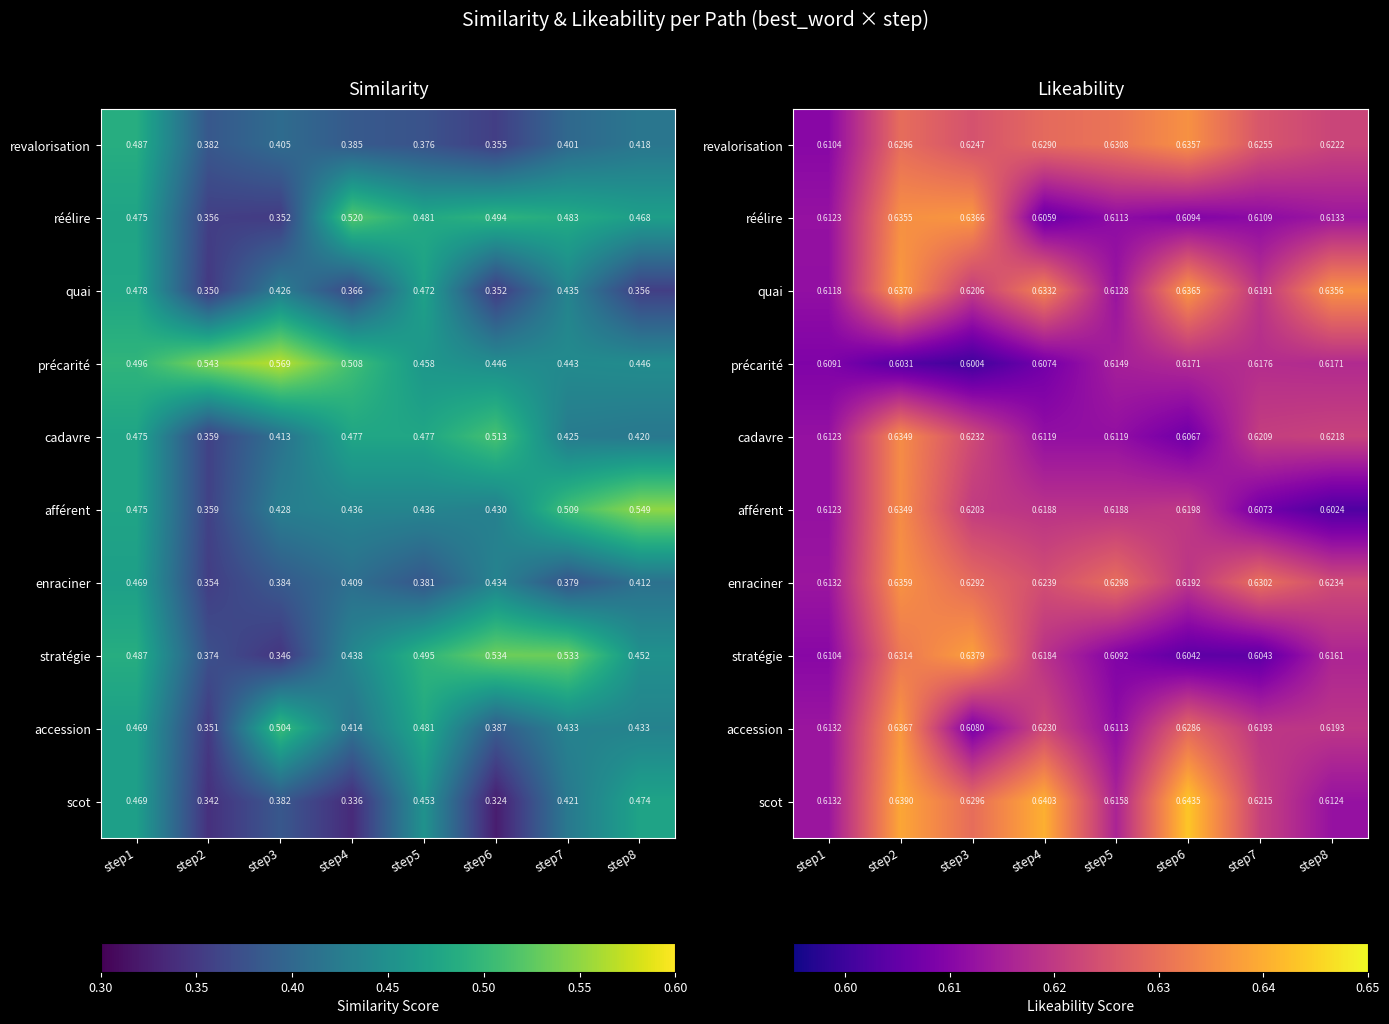

The value of précarité at step7 is 0.4. True or false?

False